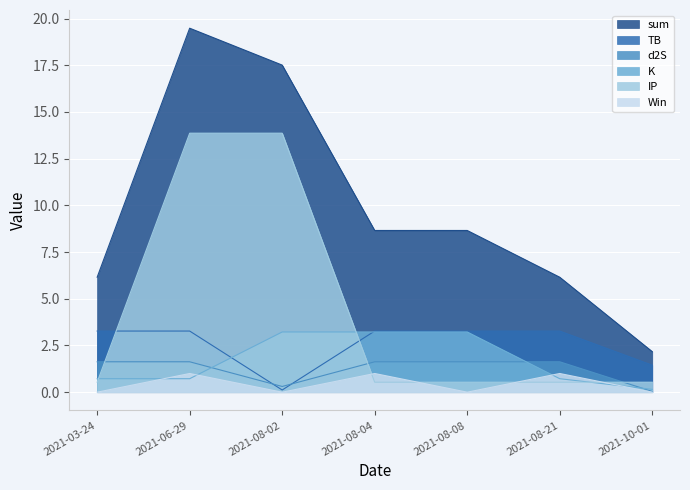

The TB series shows 5.2 at 2021-08-08. True or false?

False